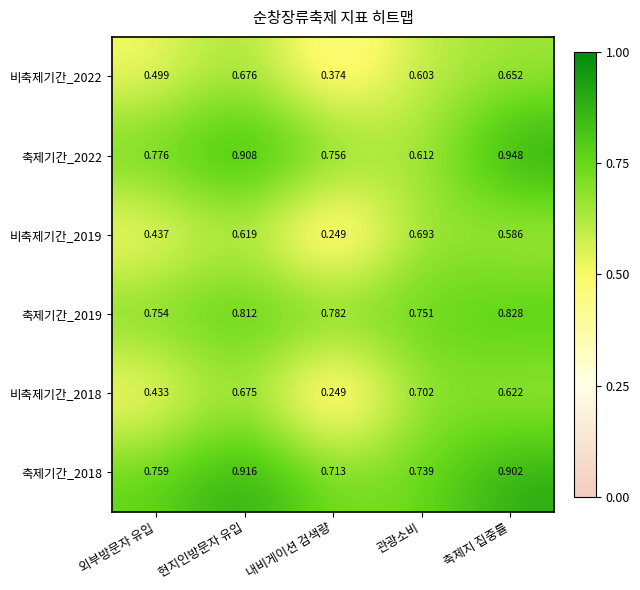

At which label does 비축제기간_2022 reach its peak?

현지인방문자 유입